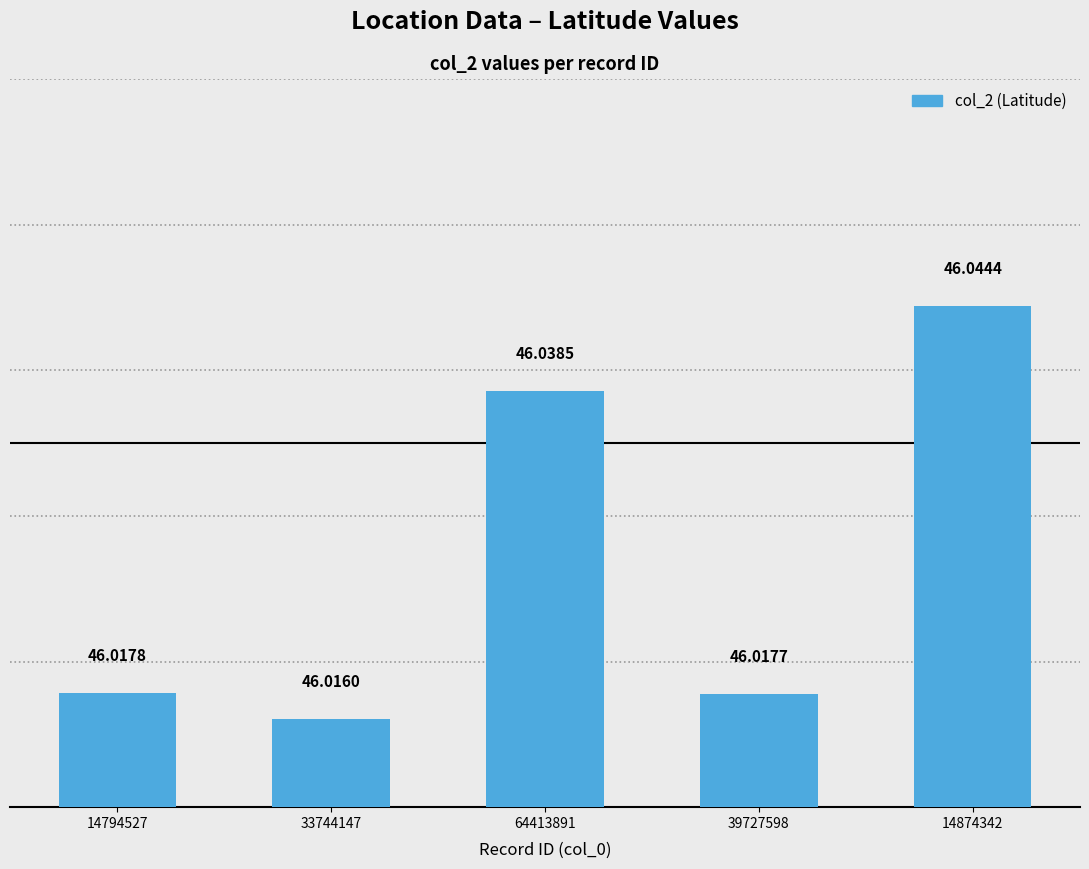

At which label is the value closest to 46?

33744147